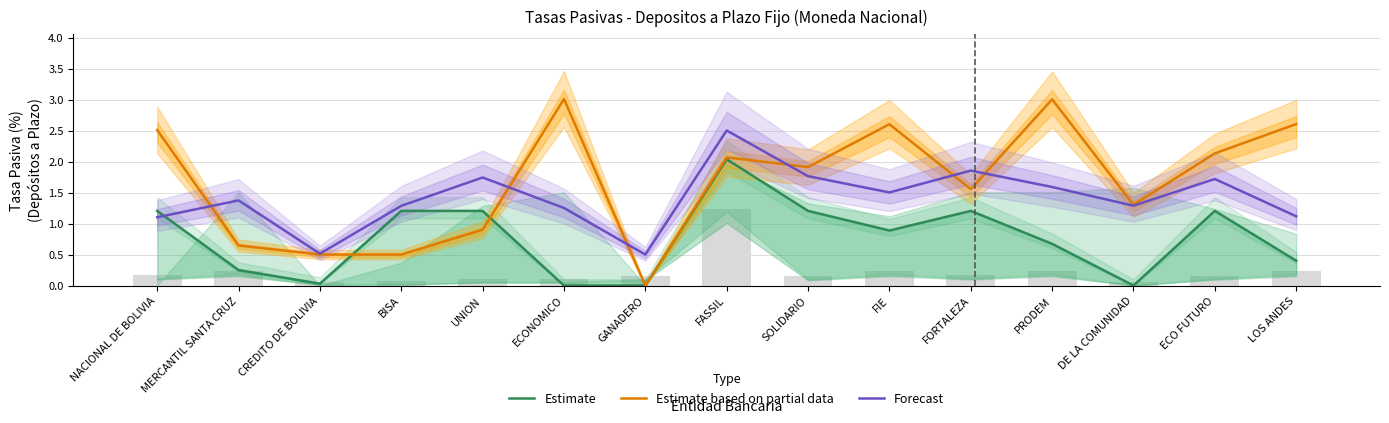

Are the bars grouped side by side (vs. stacked)?

Yes